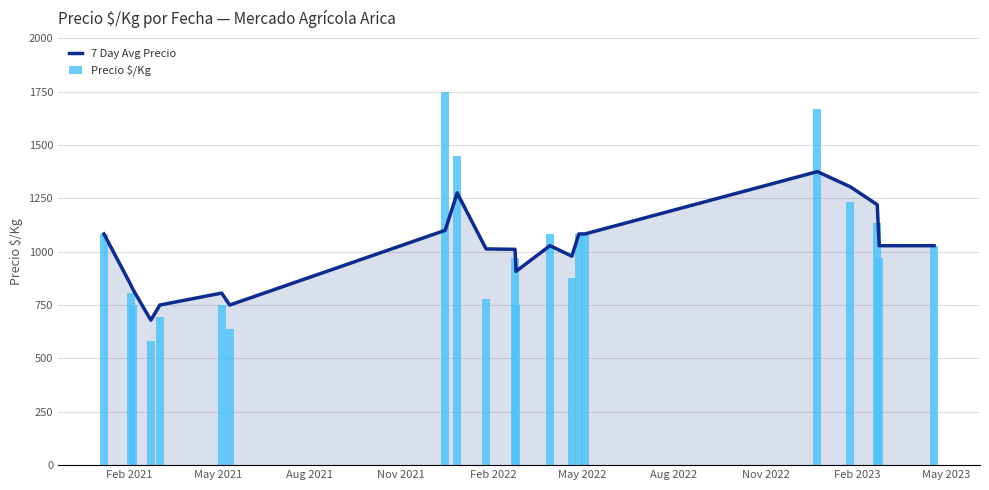

Reading right to left, what are all the values shown in this chart?

7 Day Avg Precio: 1028	1028	1220	1304	1375	1083	1083	979	1028	908	1011	1013	1275	1100	750	806	750	679	824	844	1083
Precio $/Kg: 1028	972	1136	1232	1667	1083	1083	875	1083	750	972	780	1450	1750	639	750	694	583	750	806	1083